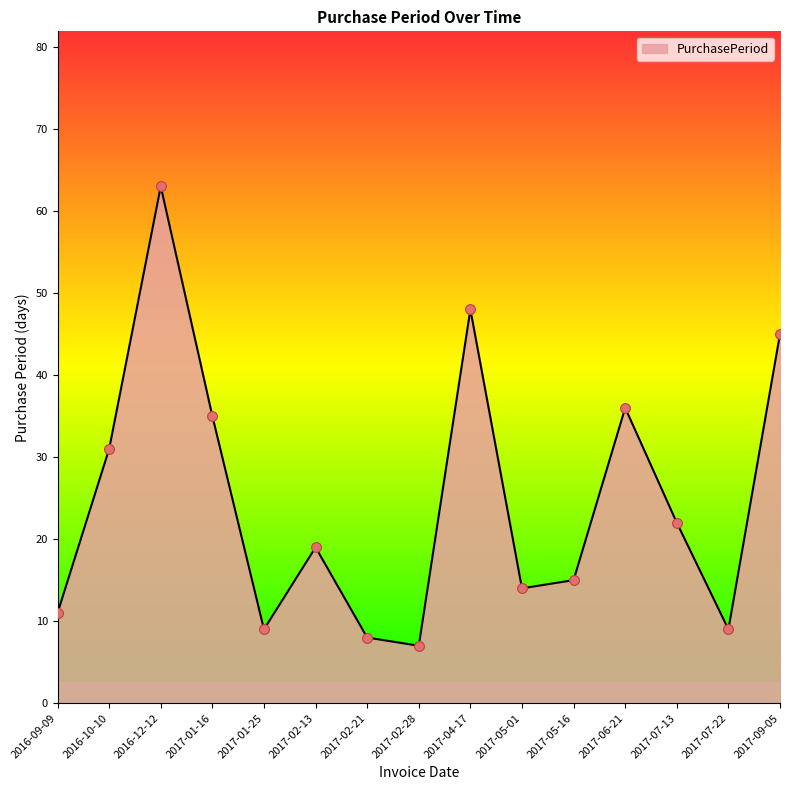

What is the ratio of the value at 2017-02-28 to the value at 2017-07-13?

0.3